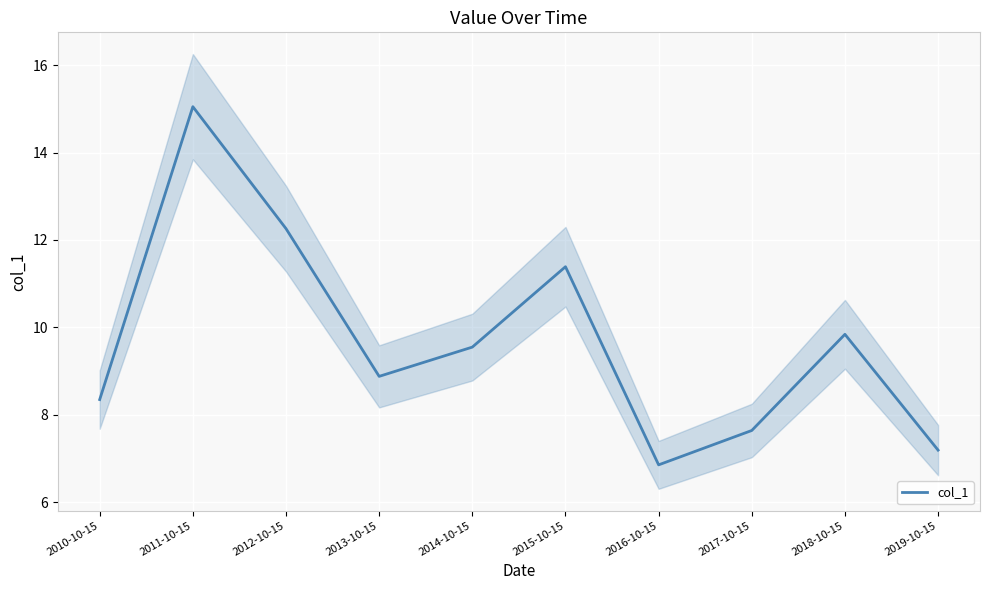

What is the difference between the maximum and minimum values?

8.2